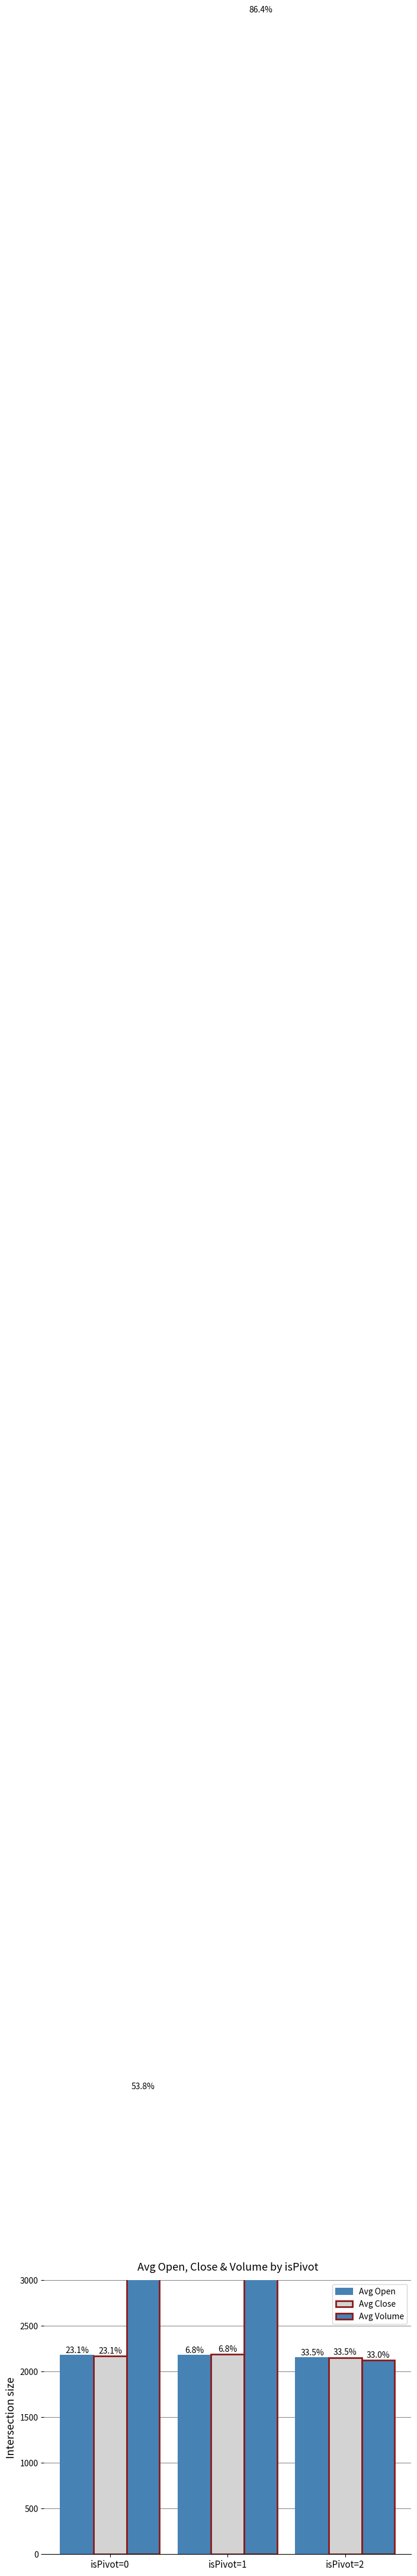

What is the difference between the Avg Volume values at isPivot=0 and isPivot=2?

2940.5